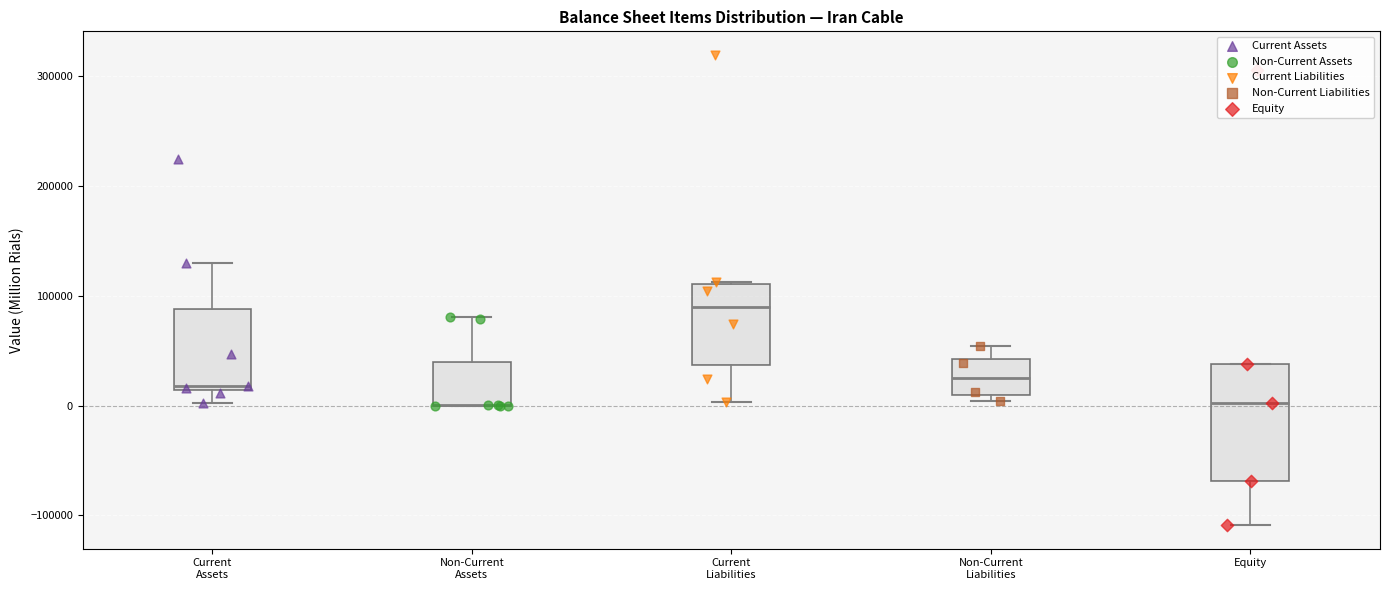

Reading left to right, read every box against the y-axis: the position of its median line, the range the box covers, and the ends of its whiskers. The values are not printed on the chart, so give them approximately, as read against the axis.

Current Assets: median 20000, box 10000 to 90000, whiskers 0 to 130000
Non-Current Assets: median 0 (drawn on the box's lower edge), box 0 to 40000, whiskers 0 to 80000
Current Liabilities: median 90000, box 40000 to 110000, whiskers 0 to 110000
Non-Current Liabilities: median 30000, box 10000 to 40000, whiskers 0 to 50000
Equity: median 0, box -70000 to 40000, whiskers -110000 to 40000